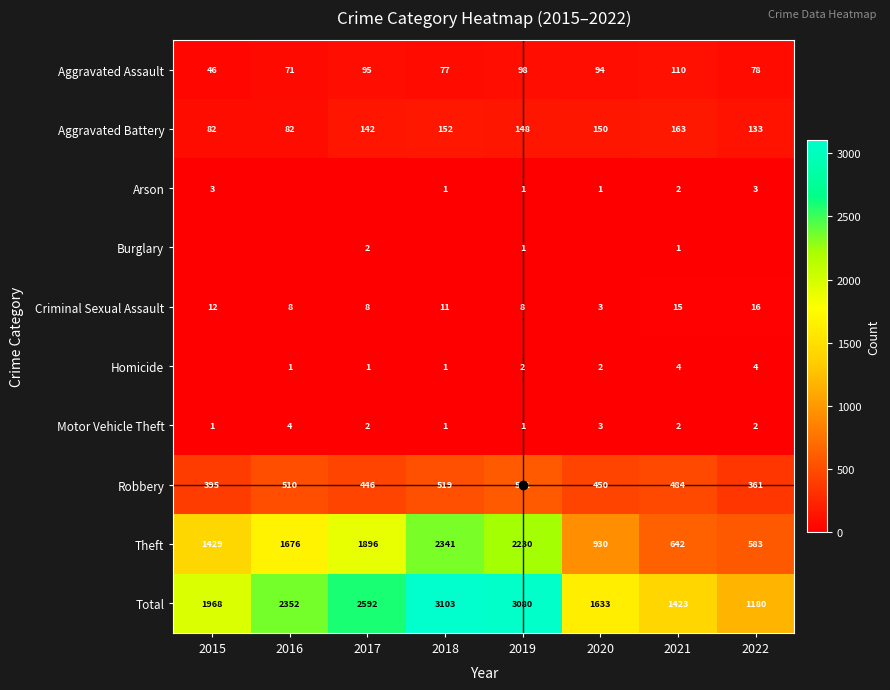

Read the Arson value at 2019.

1